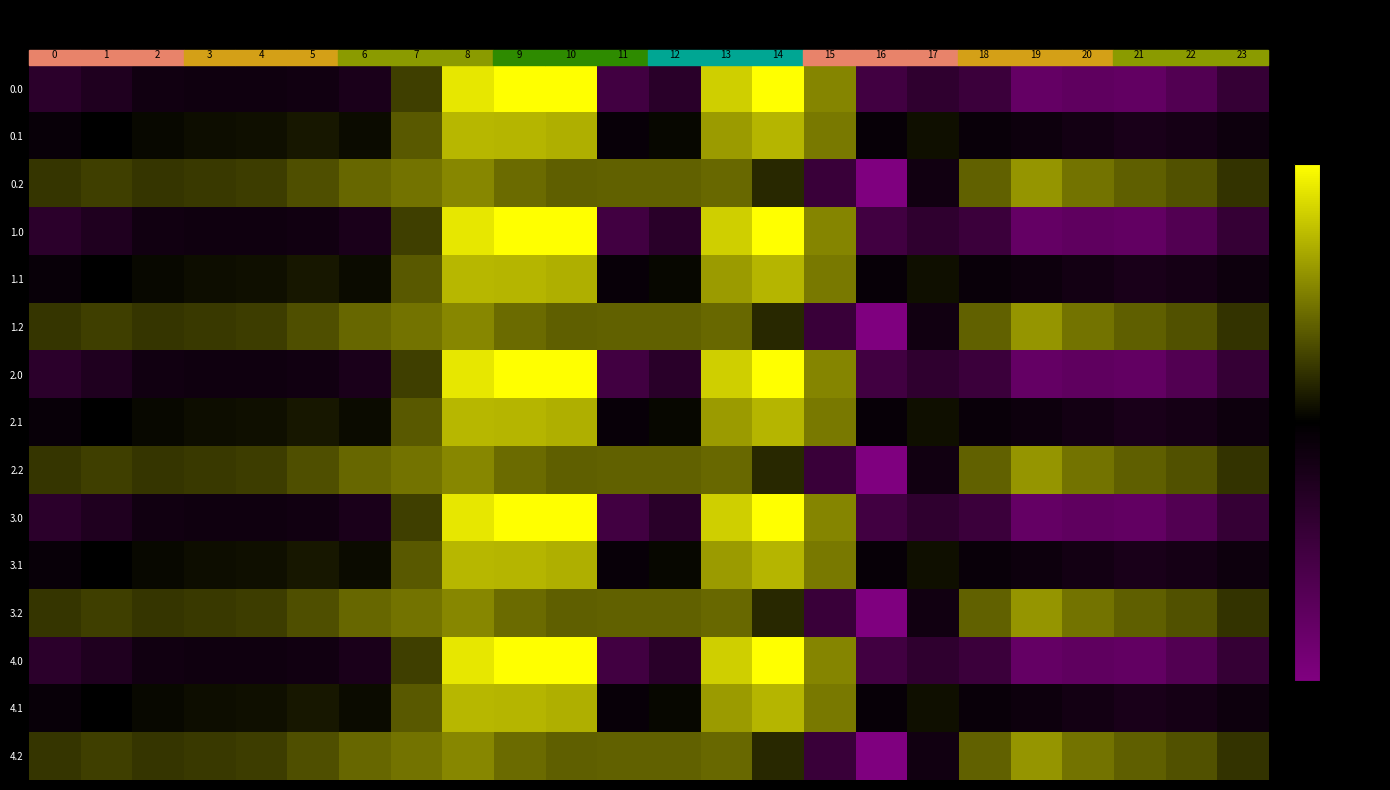

Reading right to left, what are all the values shown in this chart?

0.0: 23=-511.3	22=-592.3	21=-638.4	20=-629.9	19=-644.5	18=-529.6	17=-493.8	16=-545.4	15=-172.8	14=-0.3	13=-70.2	12=-477.2	11=-544.3	10=0.0	9=0.0	8=-35.0	7=-270.7	6=-435.0	5=-410.8	4=-404.9	3=-404.4	2=-410.3	1=-449.5	0=-482.0
0.1: 23=-399.4	22=-419.9	21=-432.4	20=-414.5	19=-399.7	18=-388.5	17=-340.1	16=-380.5	15=-190.4	14=-105.5	13=-141.2	12=-350.8	11=-384.7	10=-114.0	9=-104.8	8=-102.3	7=-234.9	6=-345.2	5=-329.5	4=-339.6	3=-342.7	2=-347.9	1=-361.1	0=-384.6
0.2: 23=-287.5	22=-247.4	21=-226.4	20=-199.2	19=-151.1	18=-223.1	17=-409.5	16=-721.2	15=-522.2	14=-301.9	13=-212.2	12=-224.3	11=-225.2	10=-228.0	9=-209.6	8=-169.5	7=-199.0	6=-216.4	5=-248.1	4=-274.4	3=-281.0	2=-285.5	1=-272.7	0=-287.1
1.0: 23=-511.3	22=-592.3	21=-638.4	20=-629.9	19=-644.5	18=-529.6	17=-493.8	16=-545.4	15=-172.8	14=-0.3	13=-70.2	12=-477.2	11=-544.3	10=0.0	9=0.0	8=-35.0	7=-270.7	6=-435.0	5=-410.8	4=-404.9	3=-404.4	2=-410.3	1=-449.5	0=-482.0
1.1: 23=-399.4	22=-419.9	21=-432.4	20=-414.5	19=-399.7	18=-388.5	17=-340.1	16=-380.5	15=-190.4	14=-105.5	13=-141.2	12=-350.8	11=-384.7	10=-114.0	9=-104.8	8=-102.3	7=-234.9	6=-345.2	5=-329.5	4=-339.6	3=-342.7	2=-347.9	1=-361.1	0=-384.6
1.2: 23=-287.5	22=-247.4	21=-226.4	20=-199.2	19=-151.1	18=-223.1	17=-409.5	16=-721.2	15=-522.2	14=-301.9	13=-212.2	12=-224.3	11=-225.2	10=-228.0	9=-209.6	8=-169.5	7=-199.0	6=-216.4	5=-248.1	4=-274.4	3=-281.0	2=-285.5	1=-272.7	0=-287.1
2.0: 23=-511.3	22=-592.3	21=-638.4	20=-629.9	19=-644.5	18=-529.6	17=-493.8	16=-545.4	15=-172.8	14=-0.3	13=-70.2	12=-477.2	11=-544.3	10=0.0	9=0.0	8=-35.0	7=-270.7	6=-435.0	5=-410.8	4=-404.9	3=-404.4	2=-410.3	1=-449.5	0=-482.0
2.1: 23=-399.4	22=-419.9	21=-432.4	20=-414.5	19=-399.7	18=-388.5	17=-340.1	16=-380.5	15=-190.4	14=-105.5	13=-141.2	12=-350.8	11=-384.7	10=-114.0	9=-104.8	8=-102.3	7=-234.9	6=-345.2	5=-329.5	4=-339.6	3=-342.7	2=-347.9	1=-361.1	0=-384.6
2.2: 23=-287.5	22=-247.4	21=-226.4	20=-199.2	19=-151.1	18=-223.1	17=-409.5	16=-721.2	15=-522.2	14=-301.9	13=-212.2	12=-224.3	11=-225.2	10=-228.0	9=-209.6	8=-169.5	7=-199.0	6=-216.4	5=-248.1	4=-274.4	3=-281.0	2=-285.5	1=-272.7	0=-287.1
3.0: 23=-511.3	22=-592.3	21=-638.4	20=-629.9	19=-644.5	18=-529.6	17=-493.8	16=-545.4	15=-172.8	14=-0.3	13=-70.2	12=-477.2	11=-544.3	10=0.0	9=0.0	8=-35.0	7=-270.7	6=-435.0	5=-410.8	4=-404.9	3=-404.4	2=-410.3	1=-449.5	0=-482.0
3.1: 23=-399.4	22=-419.9	21=-432.4	20=-414.5	19=-399.7	18=-388.5	17=-340.1	16=-380.5	15=-190.4	14=-105.5	13=-141.2	12=-350.8	11=-384.7	10=-114.0	9=-104.8	8=-102.3	7=-234.9	6=-345.2	5=-329.5	4=-339.6	3=-342.7	2=-347.9	1=-361.1	0=-384.6
3.2: 23=-287.5	22=-247.4	21=-226.4	20=-199.2	19=-151.1	18=-223.1	17=-409.5	16=-721.2	15=-522.2	14=-301.9	13=-212.2	12=-224.3	11=-225.2	10=-228.0	9=-209.6	8=-169.5	7=-199.0	6=-216.4	5=-248.1	4=-274.4	3=-281.0	2=-285.5	1=-272.7	0=-287.1
4.0: 23=-511.3	22=-592.3	21=-638.4	20=-629.9	19=-644.5	18=-529.6	17=-493.8	16=-545.4	15=-172.8	14=-0.3	13=-70.2	12=-477.2	11=-544.3	10=0.0	9=0.0	8=-35.0	7=-270.7	6=-435.0	5=-410.8	4=-404.9	3=-404.4	2=-410.3	1=-449.5	0=-482.0
4.1: 23=-399.4	22=-419.9	21=-432.4	20=-414.5	19=-399.7	18=-388.5	17=-340.1	16=-380.5	15=-190.4	14=-105.5	13=-141.2	12=-350.8	11=-384.7	10=-114.0	9=-104.8	8=-102.3	7=-234.9	6=-345.2	5=-329.5	4=-339.6	3=-342.7	2=-347.9	1=-361.1	0=-384.6
4.2: 23=-287.5	22=-247.4	21=-226.4	20=-199.2	19=-151.1	18=-223.1	17=-409.5	16=-721.2	15=-522.2	14=-301.9	13=-212.2	12=-224.3	11=-225.2	10=-228.0	9=-209.6	8=-169.5	7=-199.0	6=-216.4	5=-248.1	4=-274.4	3=-281.0	2=-285.5	1=-272.7	0=-287.1